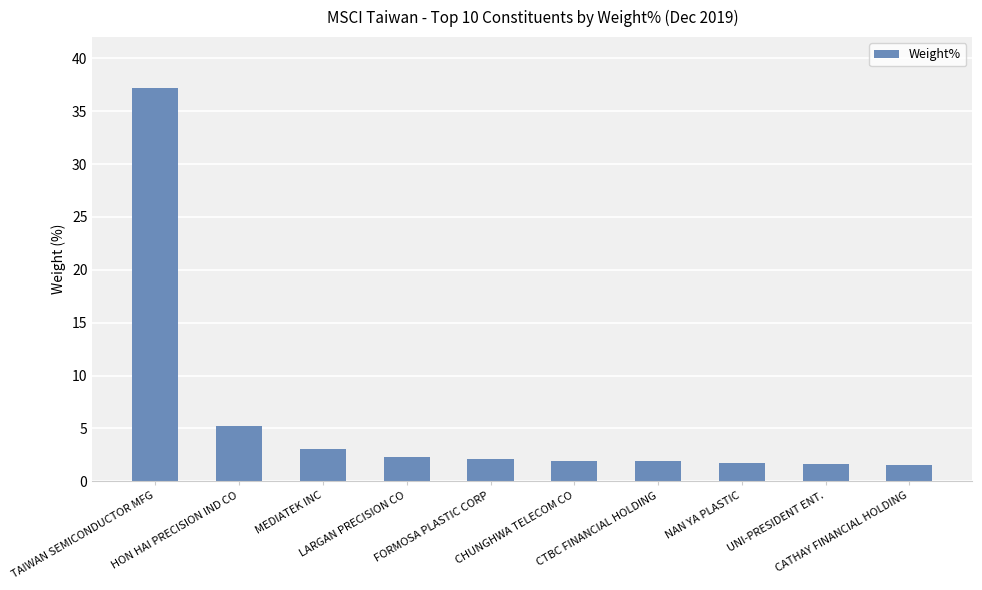

What is the change in value from LARGAN PRECISION CO to UNI-PRESIDENT ENT.?

-0.7